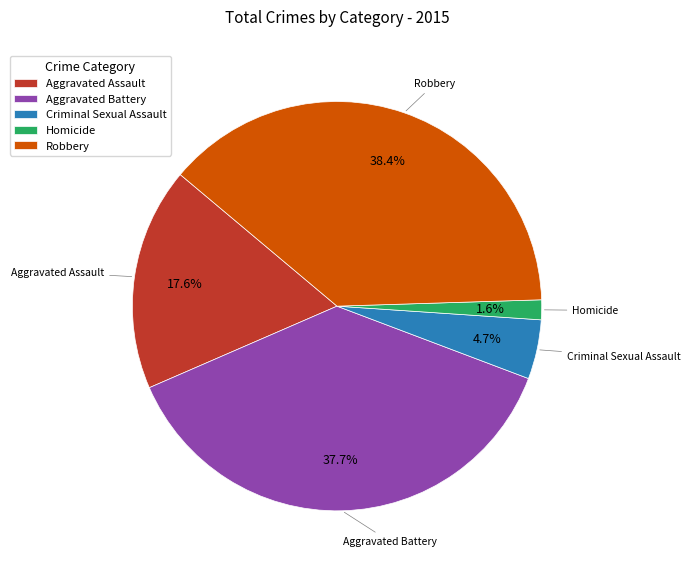

Which category has the biggest portion of the pie?

Robbery